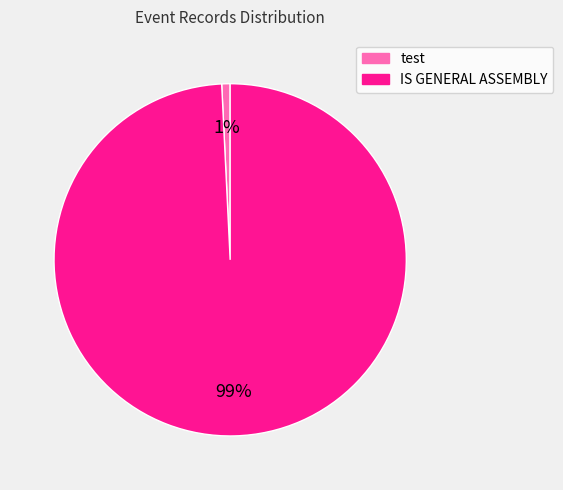

How many slices are in this pie chart?

2